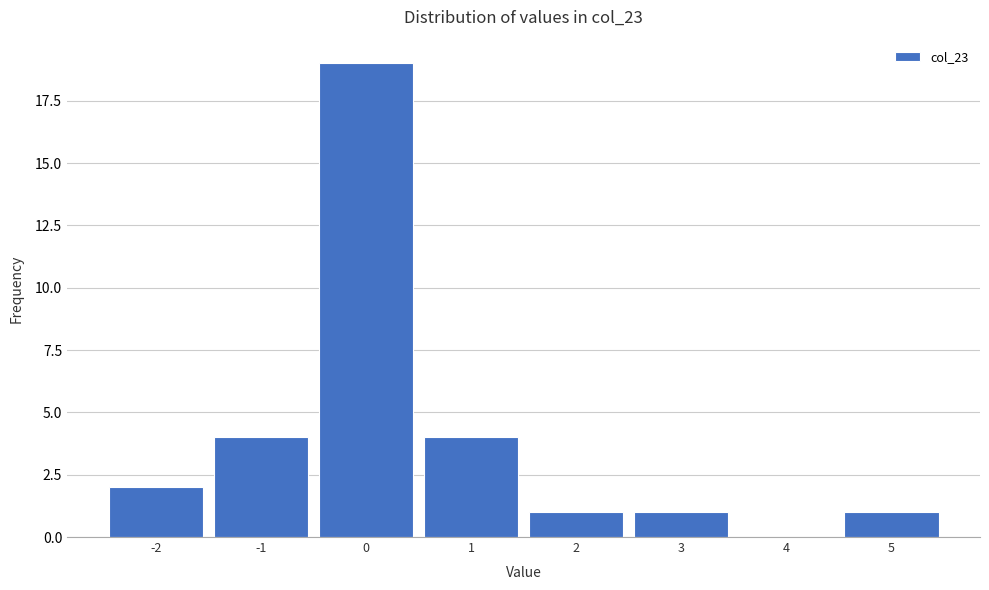

Reading left to right, transcribe this chart: for each bar, give the range it covers on the x-axis and its height. The values are not printed on the chart, so give them approximately, as read against the axis.

-2.5 to -1.5: 2
-1.5 to -0.5: 4
-0.5 to 0.5: 19
0.5 to 1.5: 4
1.5 to 2.5: 1
2.5 to 3.5: 1
3.5 to 4.5: 0
4.5 to 5.5: 1